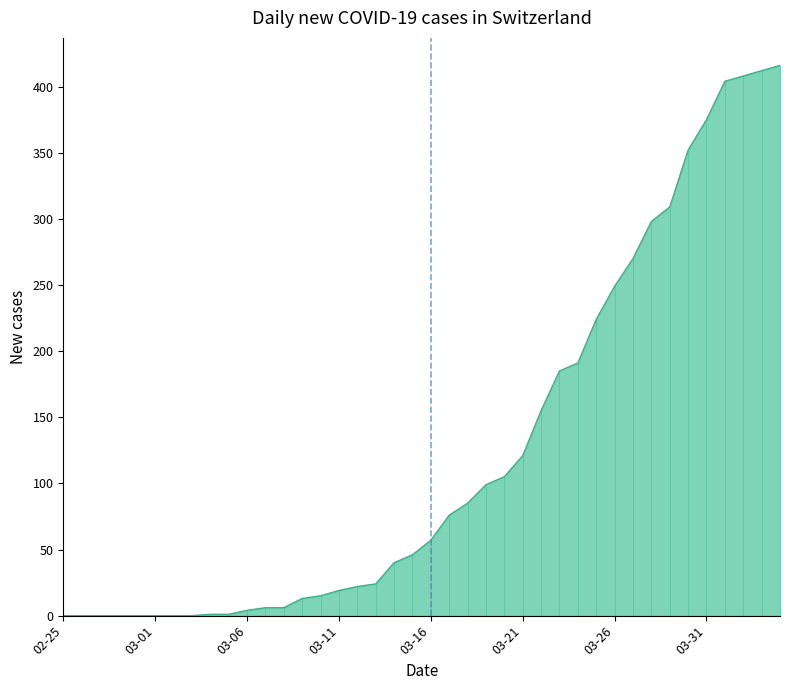

What is the greatest value displayed?

416